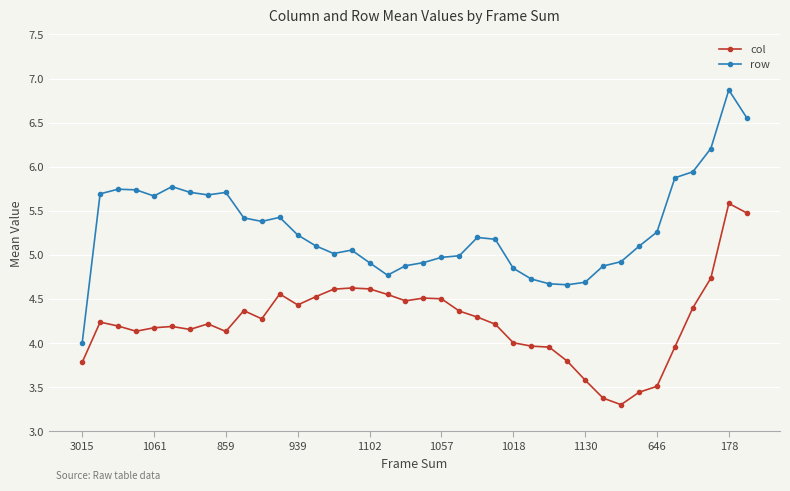

What is the sum of all col values?

161.3